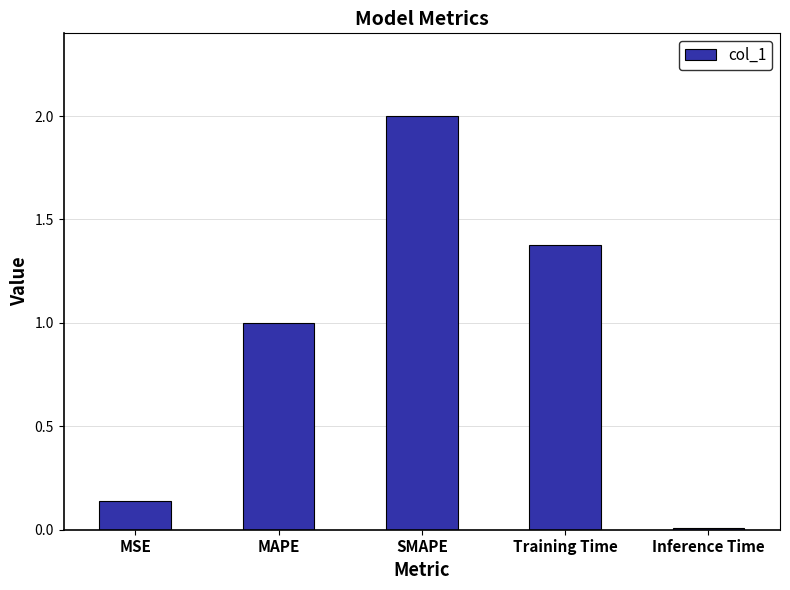

Is it true that the value at Inference Time is 0.0?

True